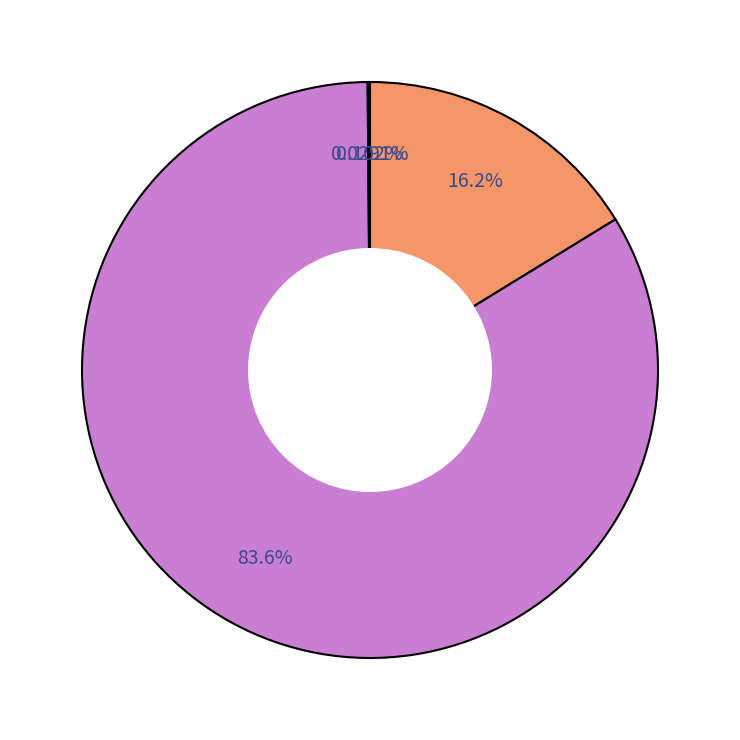

Which category has the smallest portion of the pie?

0.2